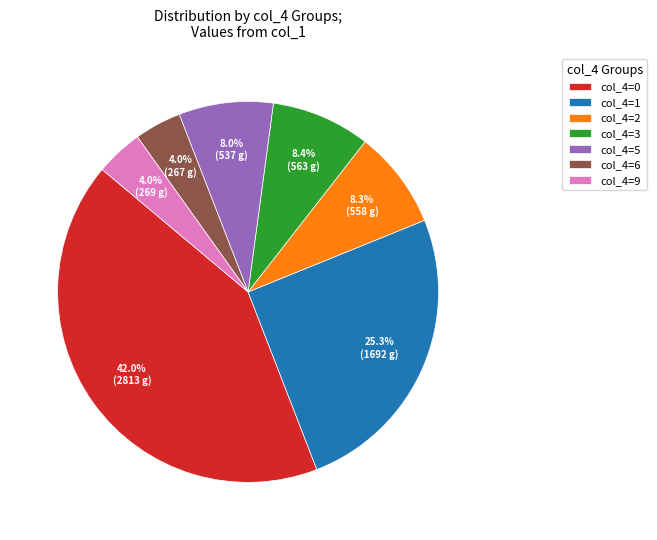

What is the largest slice in the pie chart?

col_4=0